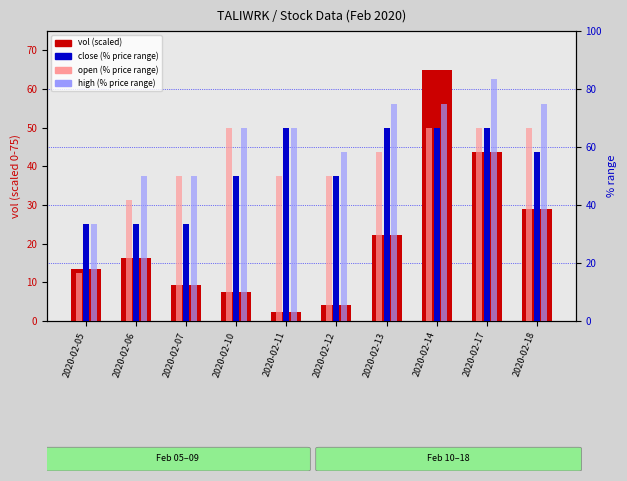

List the labels in order of close (% range) value, smallest first.

2020-02-05, 2020-02-06, 2020-02-07, 2020-02-10, 2020-02-12, 2020-02-18, 2020-02-11, 2020-02-13, 2020-02-14, 2020-02-17